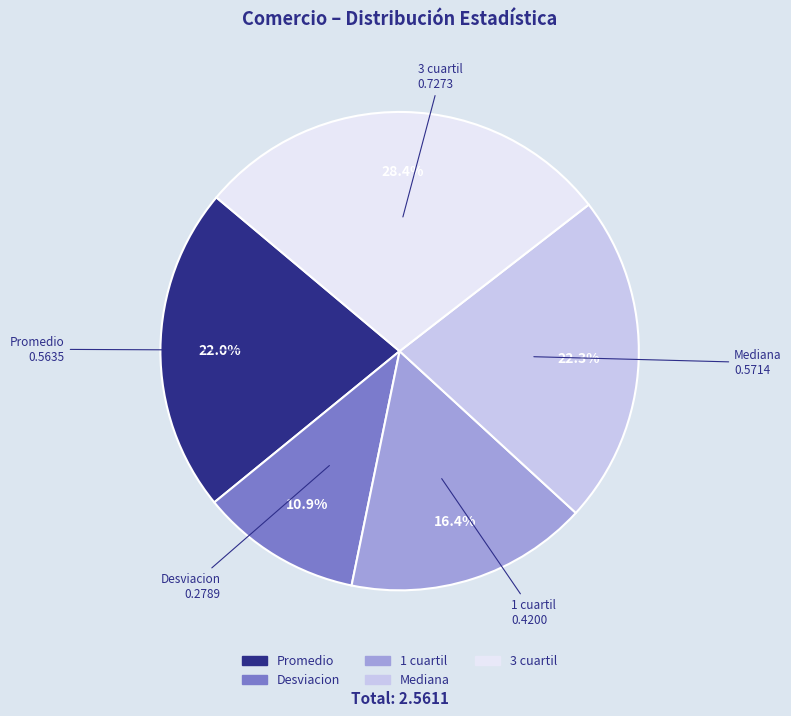

Does any single category account for the majority?

No